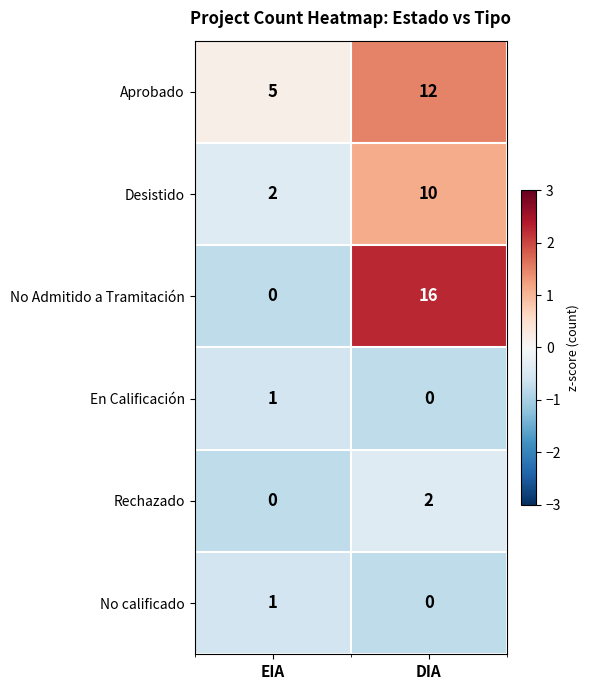

True or false: Rechazado has a value of 3 at DIA.

False